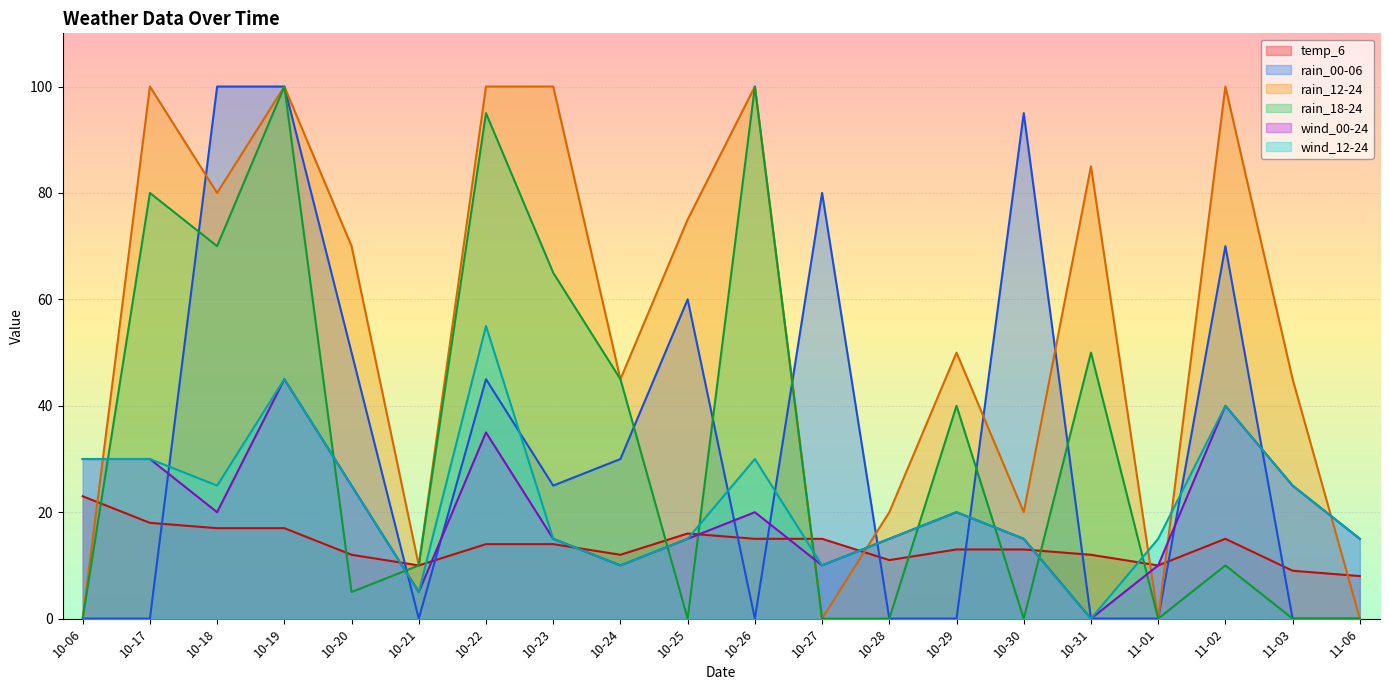

At which label does rain_00-06 first exceed 25?

10-18